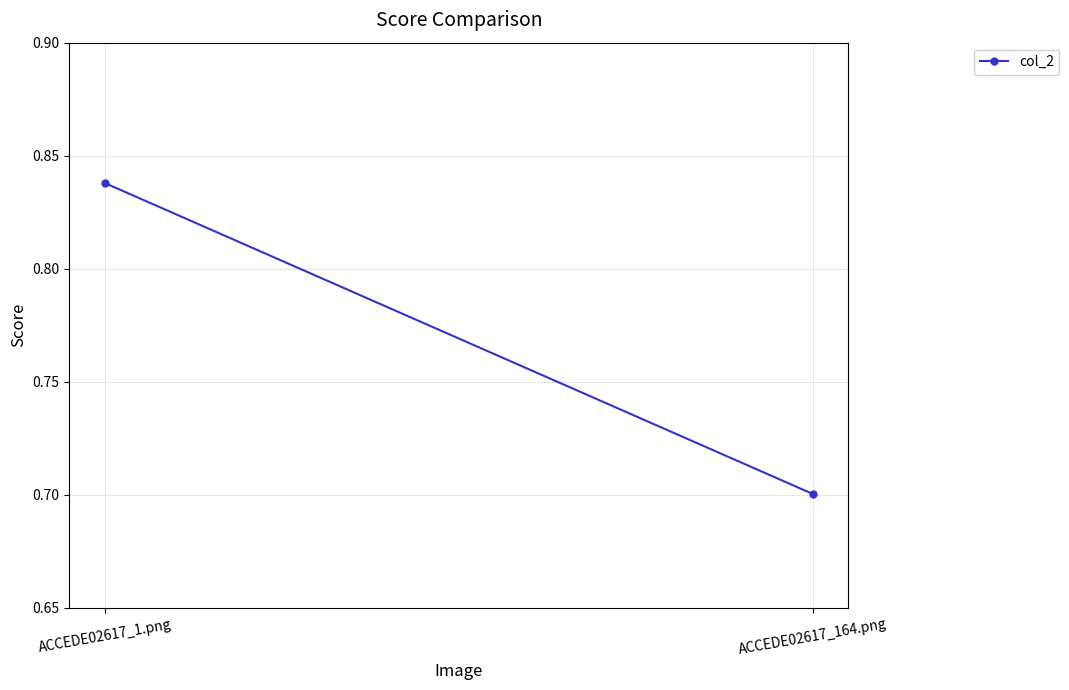

The chart shows a value of 0.7 at ACCEDE02617_164.png. True or false?

True